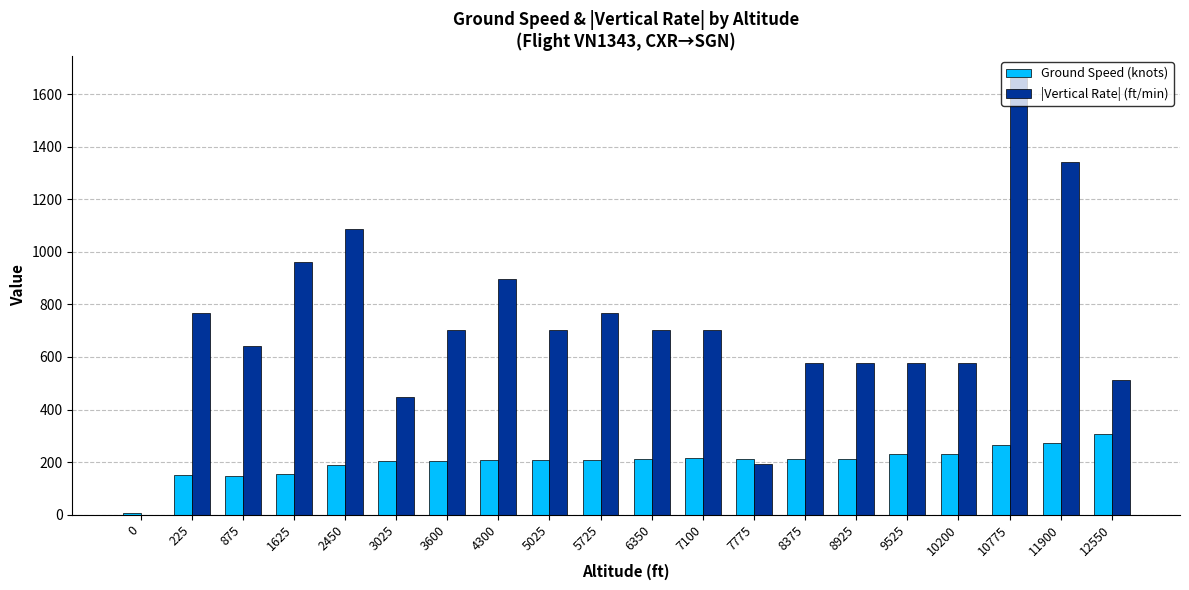

The value of |Vertical Rate| (ft/min) at 7100 is 248. True or false?

False